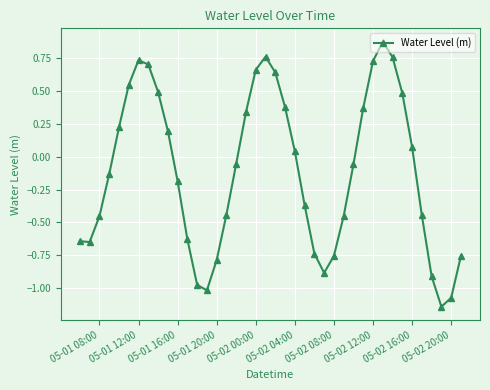

Is this an area chart (filled region under the line)?

No